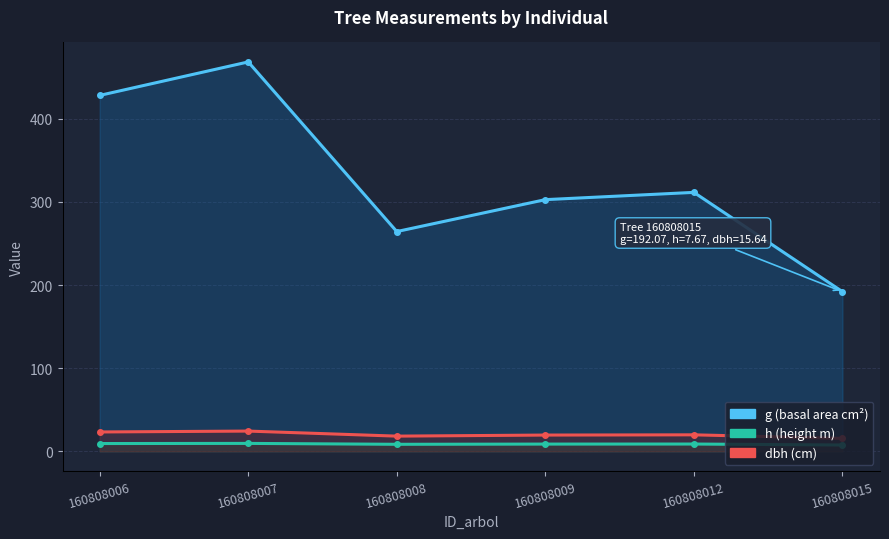

How many values in the g (basal area cm²) series are below 311?

3